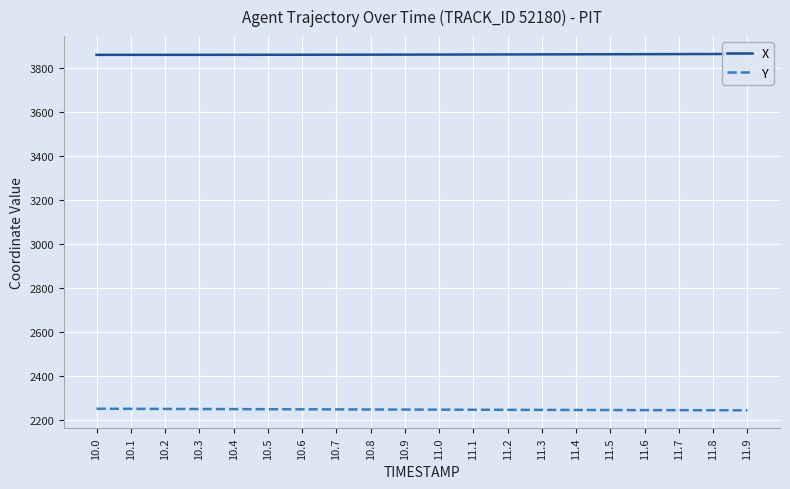

What position from the right is 11.1?

9